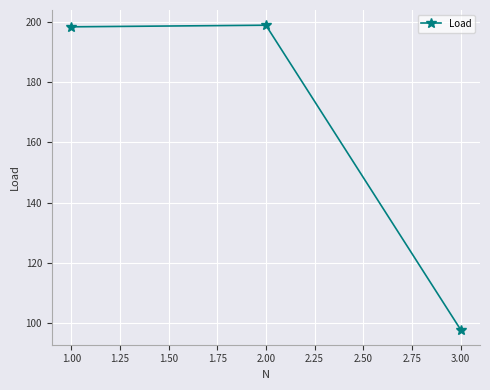

What is the change in value from 1.00 to 3.00?

-100.5